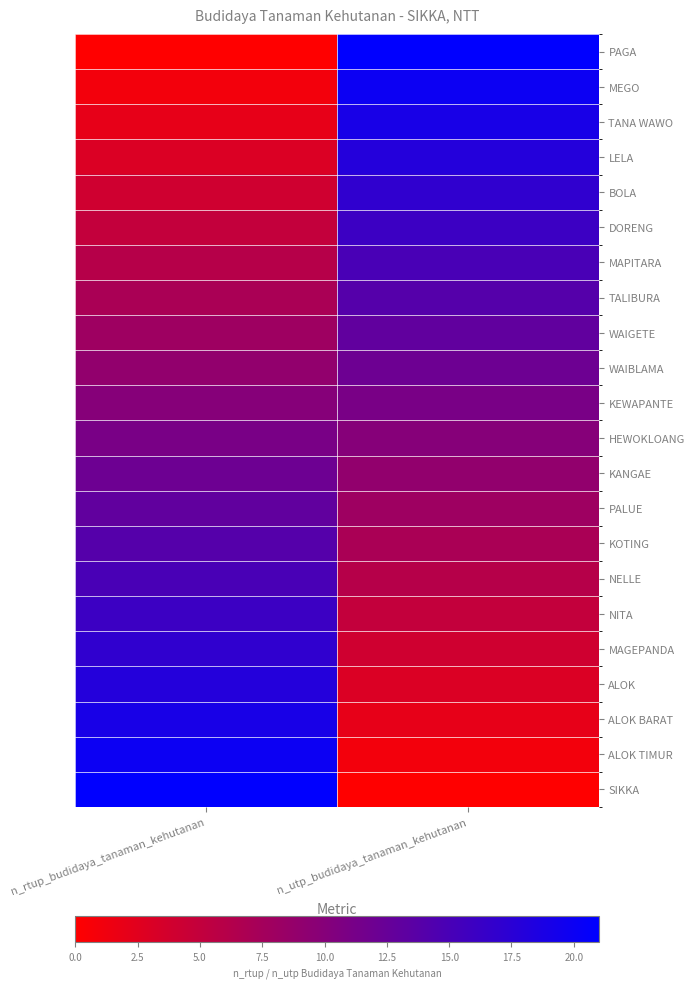

Which has a higher value, n_rtup_budidaya_tanaman_kehutanan or n_utp_budidaya_tanaman_kehutanan?

n_utp_budidaya_tanaman_kehutanan